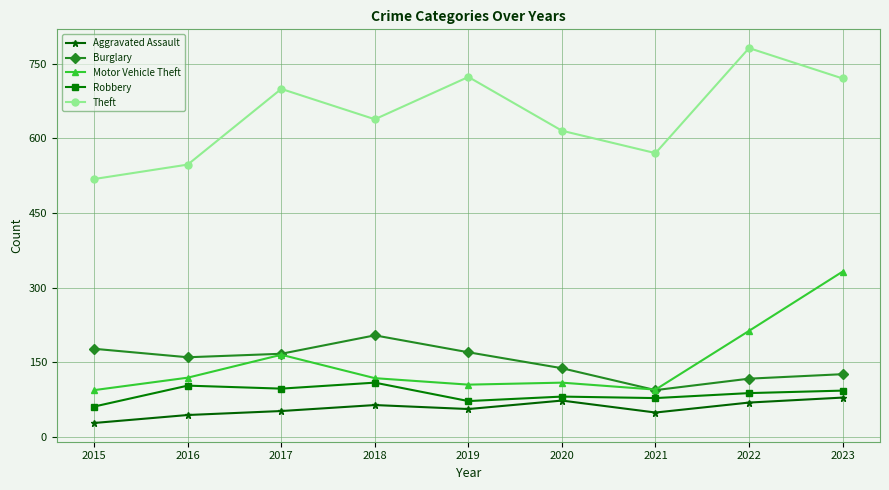

Which series has the widest spread of values?

Theft